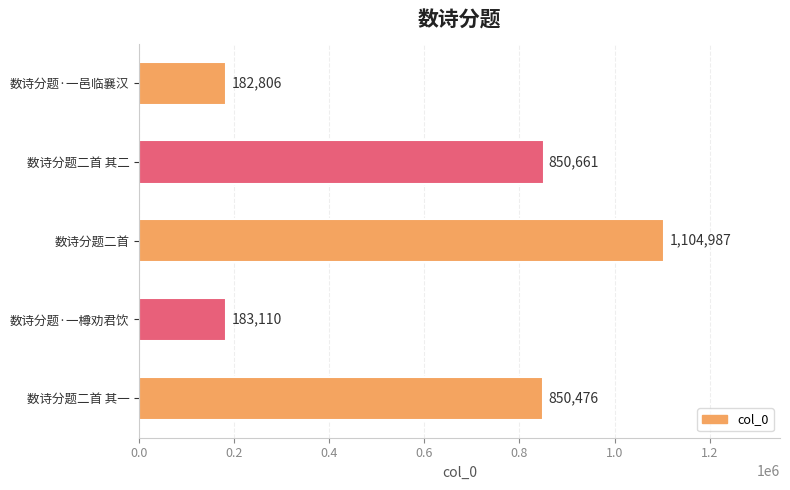

What is the difference between the maximum and minimum values?

922181